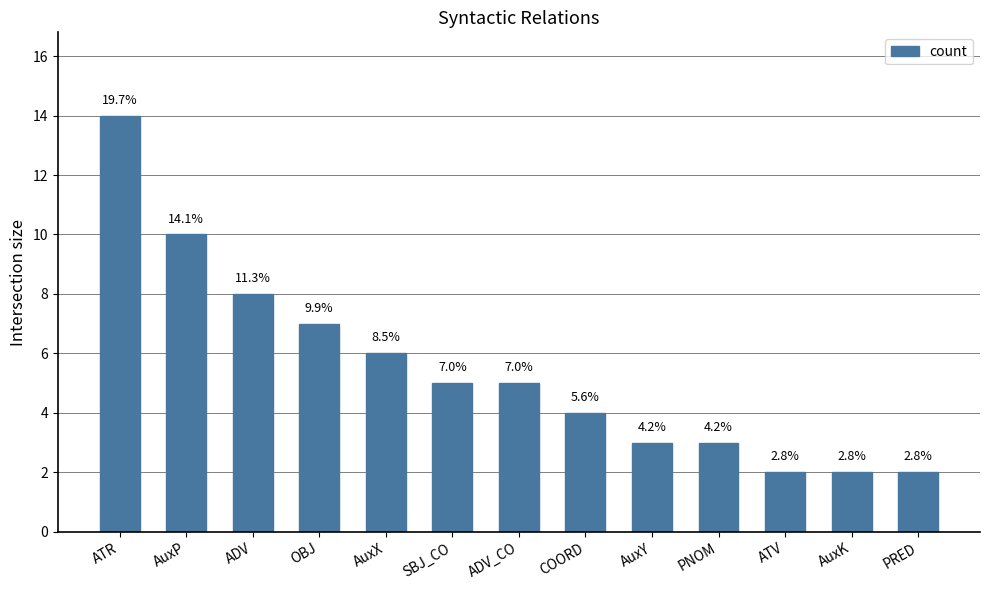

Is it true that the value at SBJ_CO is 3?

False